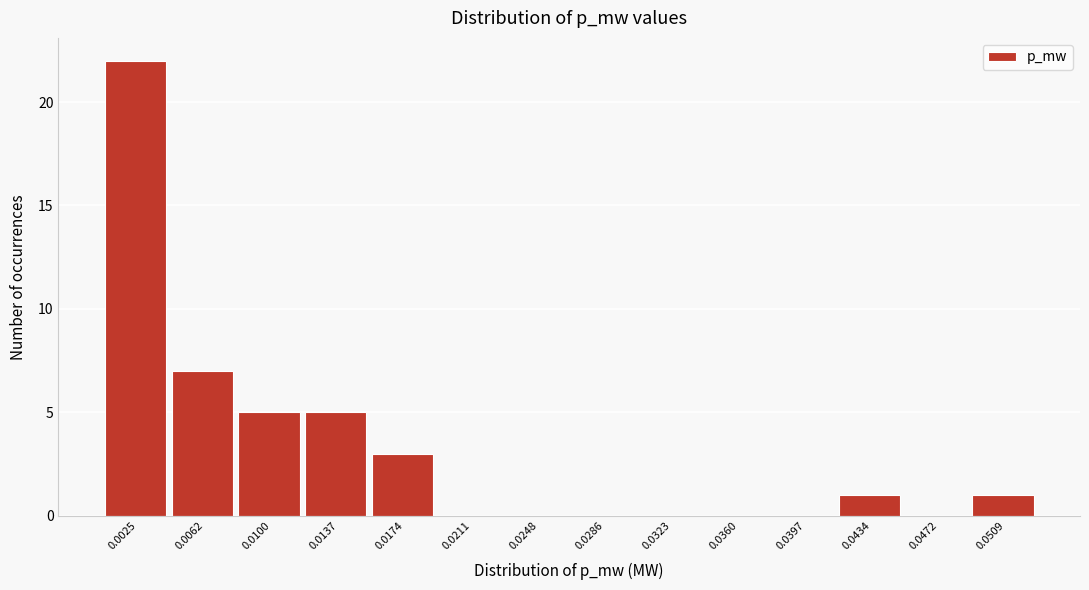

Reading left to right, transcribe all the data shown in this chart.

0.0025=22	0.0062=7	0.0100=5	0.0137=5	0.0174=3	0.0211=0	0.0248=0	0.0286=0	0.0323=0	0.0360=0	0.0397=0	0.0434=1	0.0472=0	0.0509=1